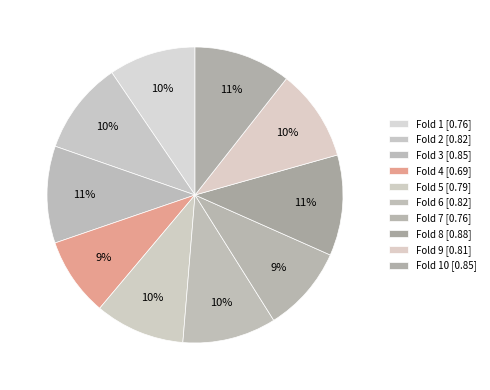

Count the number of slices in the pie.

10